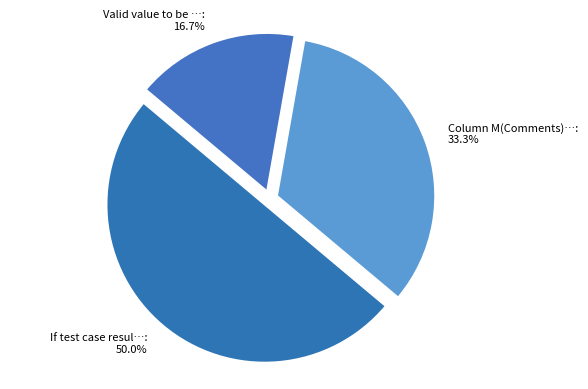

Count the number of slices in the pie.

3